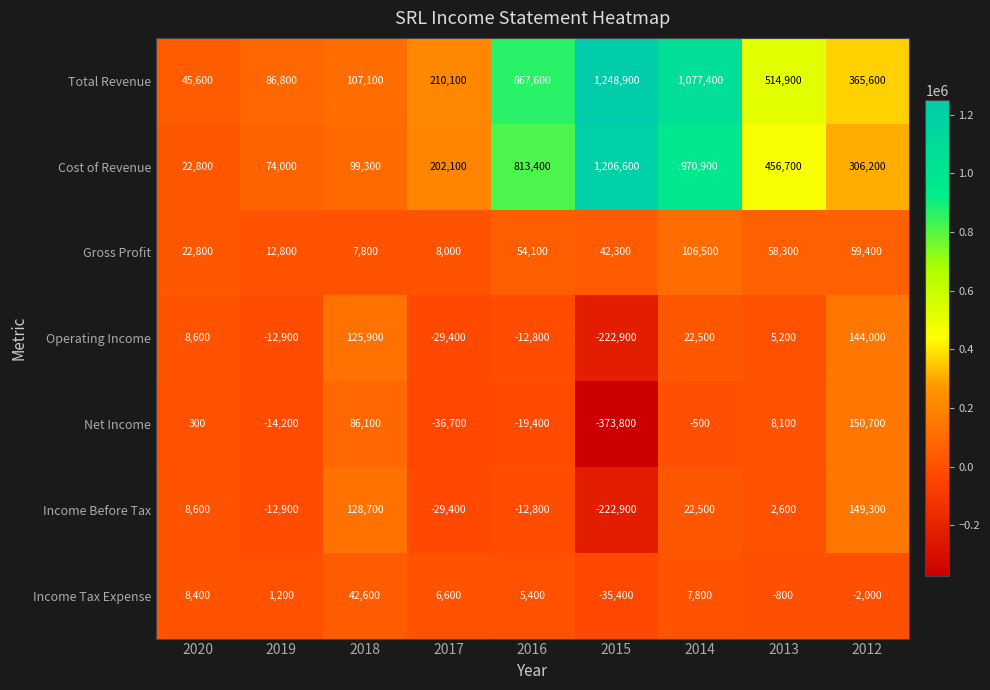

Is it true that Total Revenue equals 105937 at 2017?

False